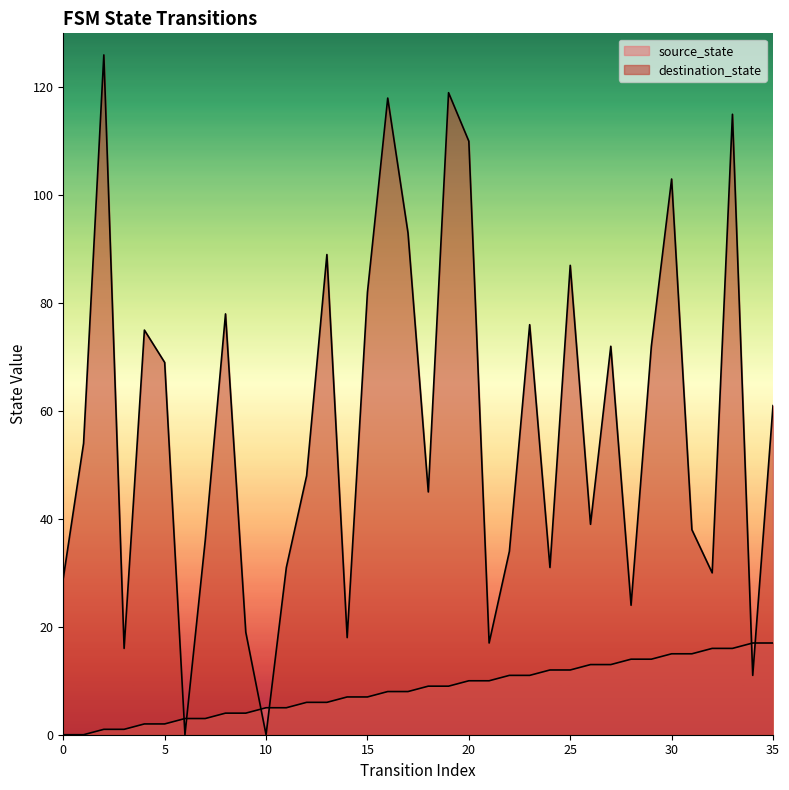

What is the highest value of the destination_state series?

126